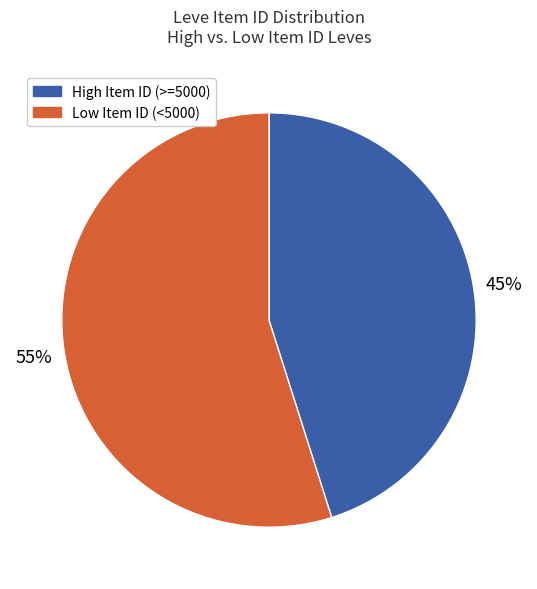

To the nearest percent, what is the difference between the largest and smallest slice percentages?

10%